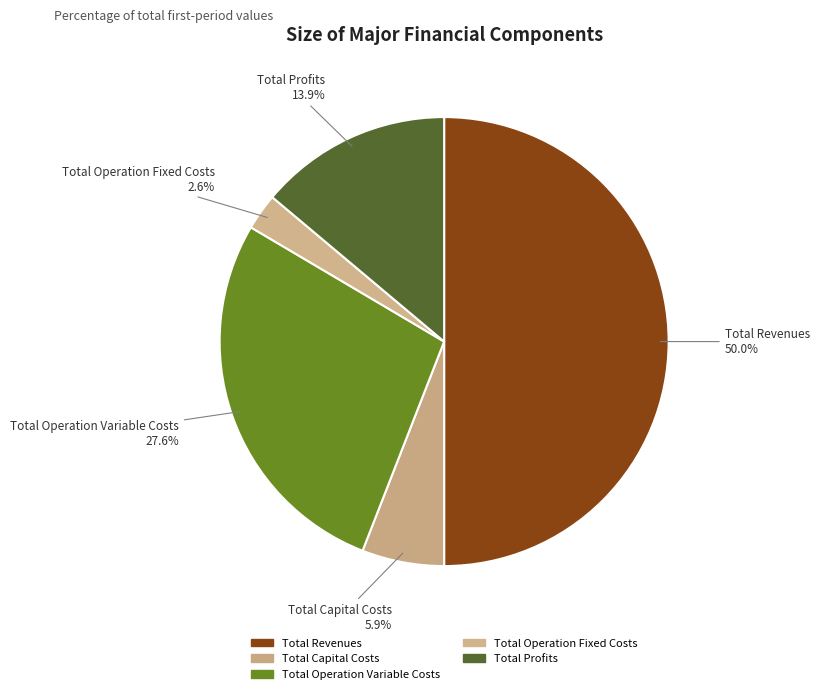

Is Total Operation Fixed Costs the majority of the pie?

No